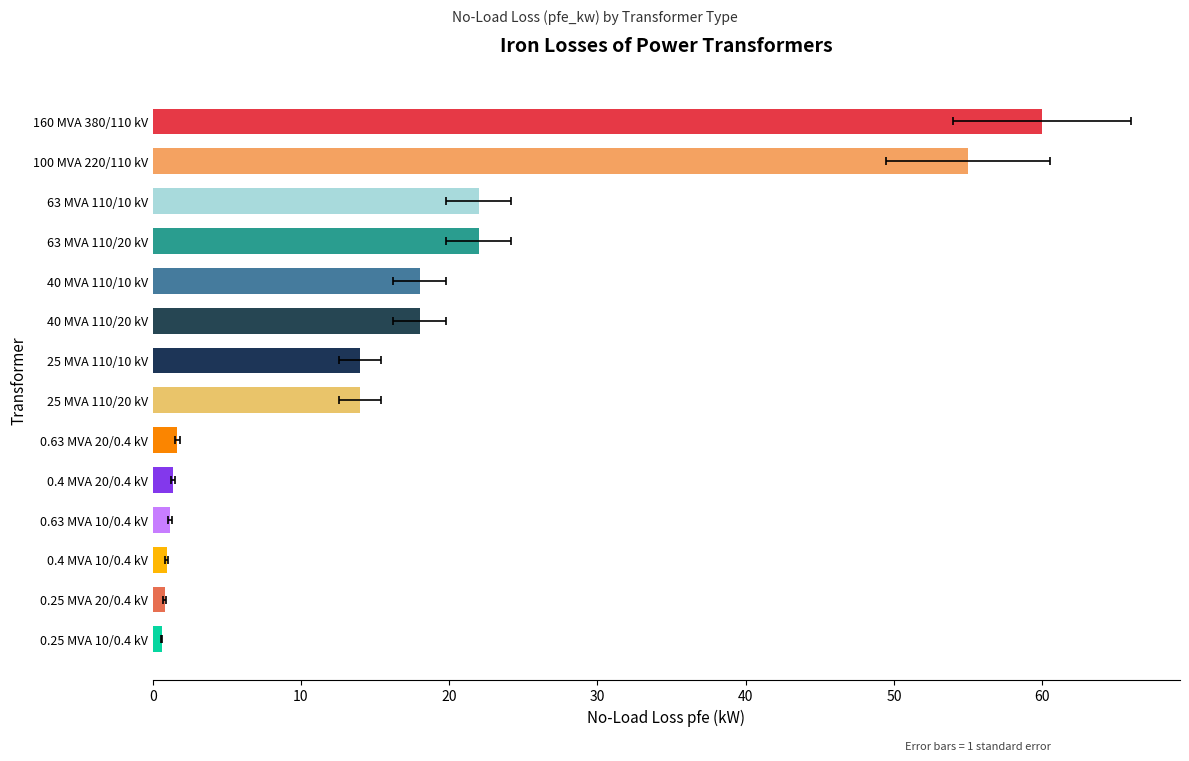

Is it true that the value at 0.25 MVA 20/0.4 kV is 0.8?

True